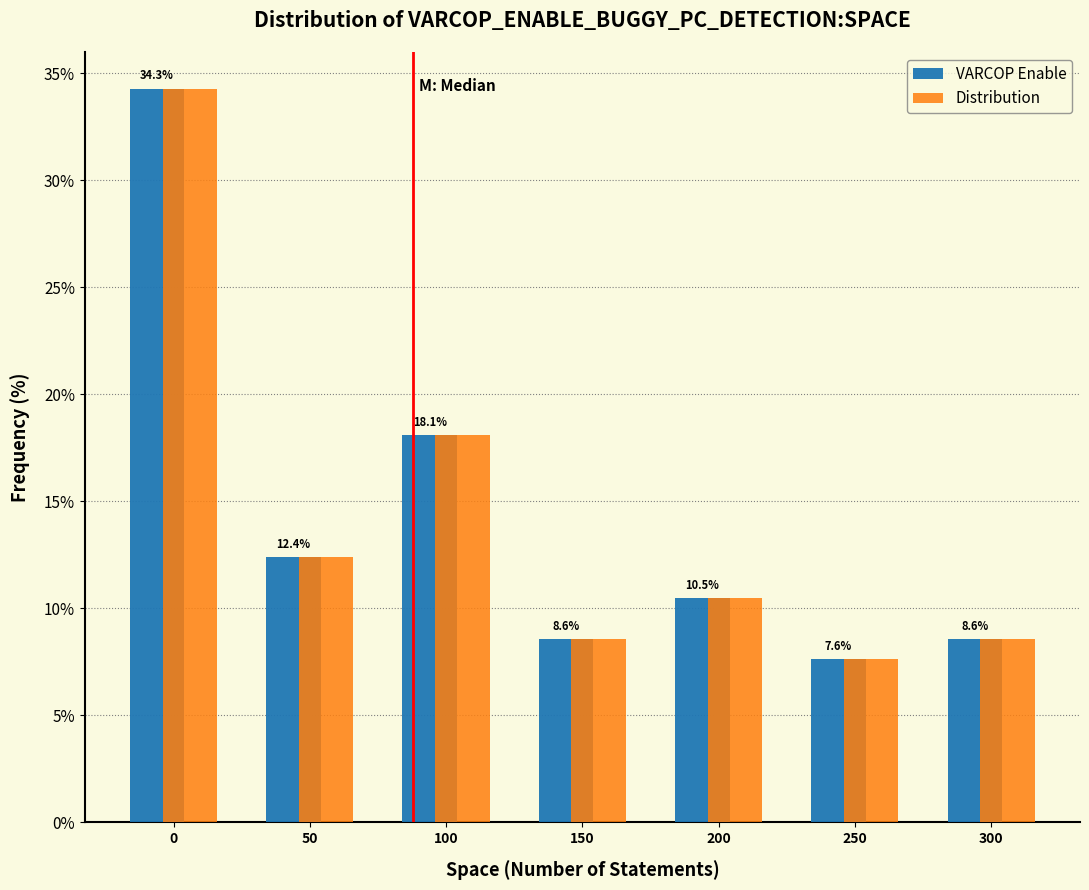

Reading right to left, what are all the values shown in this chart?

VARCOP Enable: 8.6	7.6	10.5	8.6	18.1	12.4	34.3
Distribution: 8.6	7.6	10.5	8.6	18.1	12.4	34.3